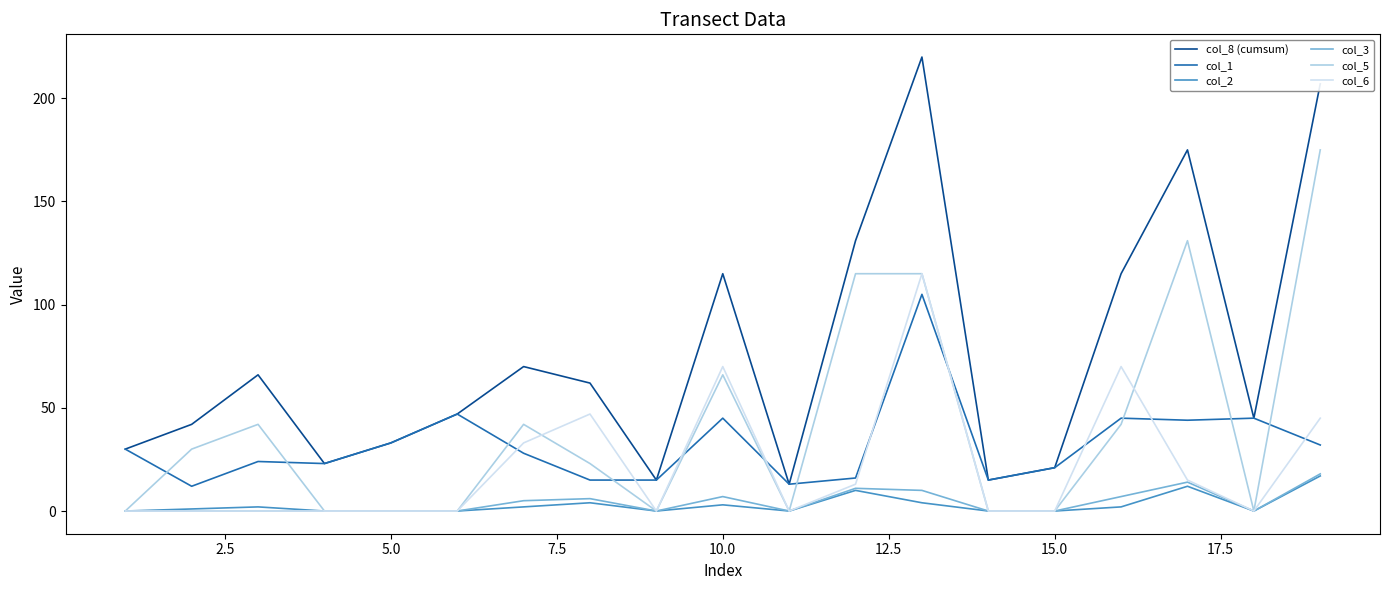

Which series has the largest total across all categories?

col_8 (cumsum)